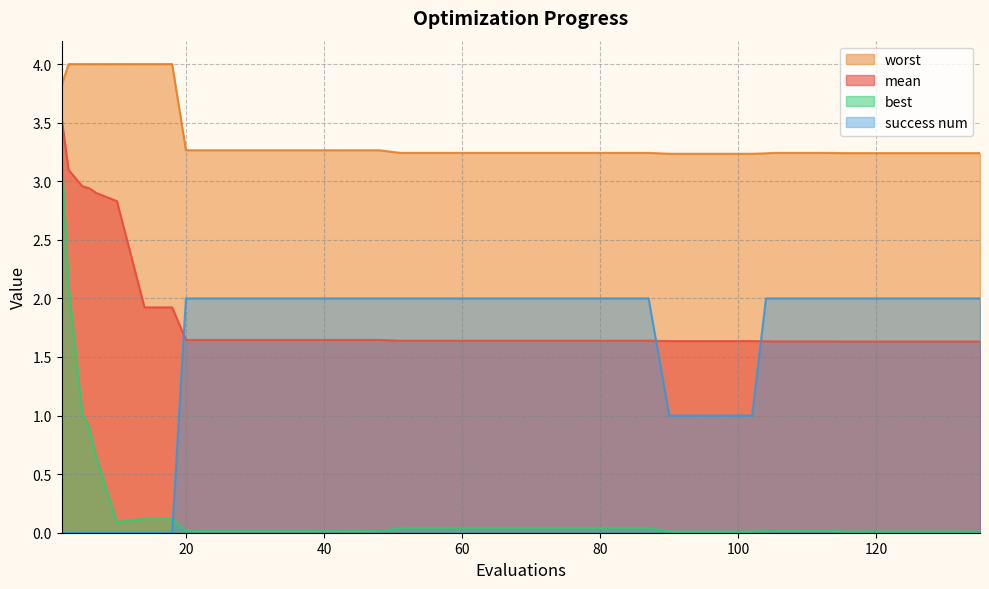

What is the difference between the second highest and minimum values in the success num series?

2.0